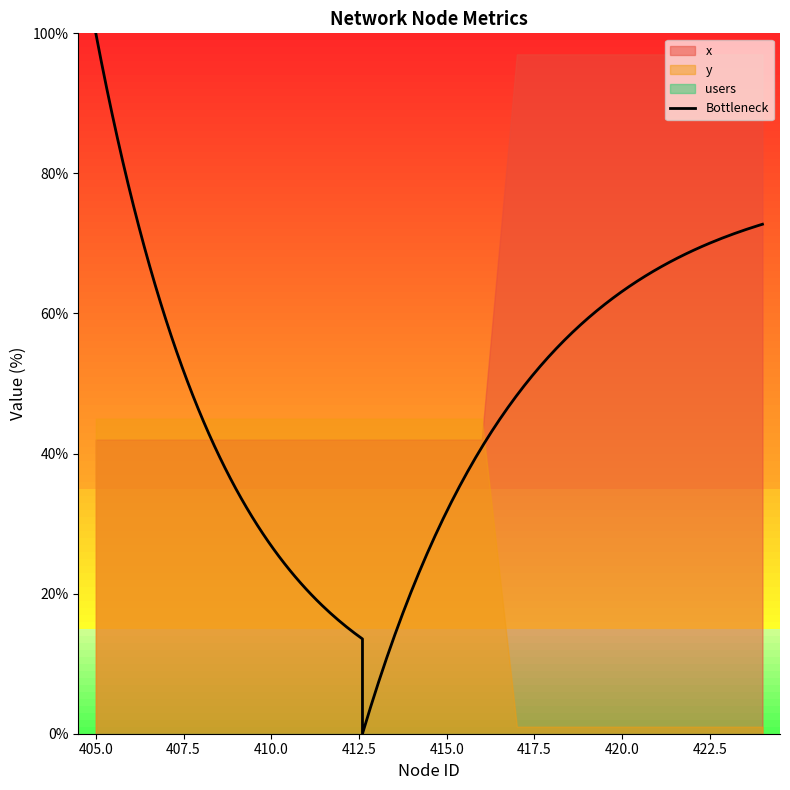

What is the minimum value for y?

1